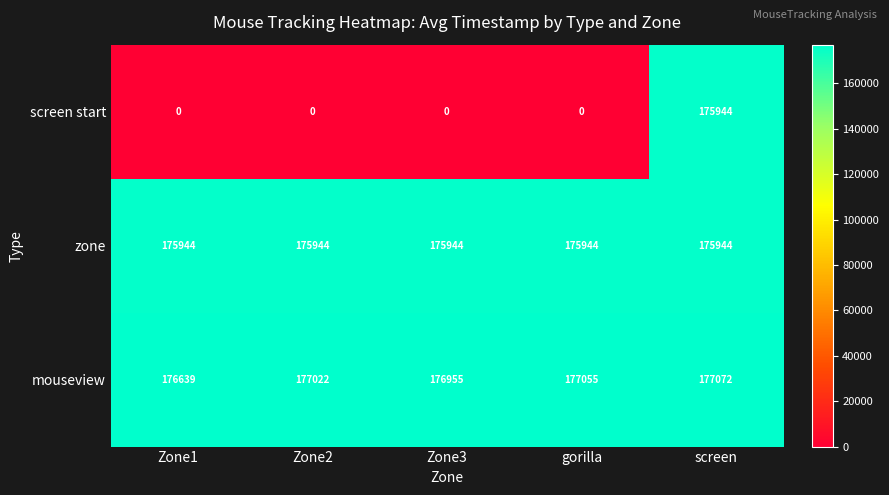

The zone series shows 175944 at Zone3. True or false?

True